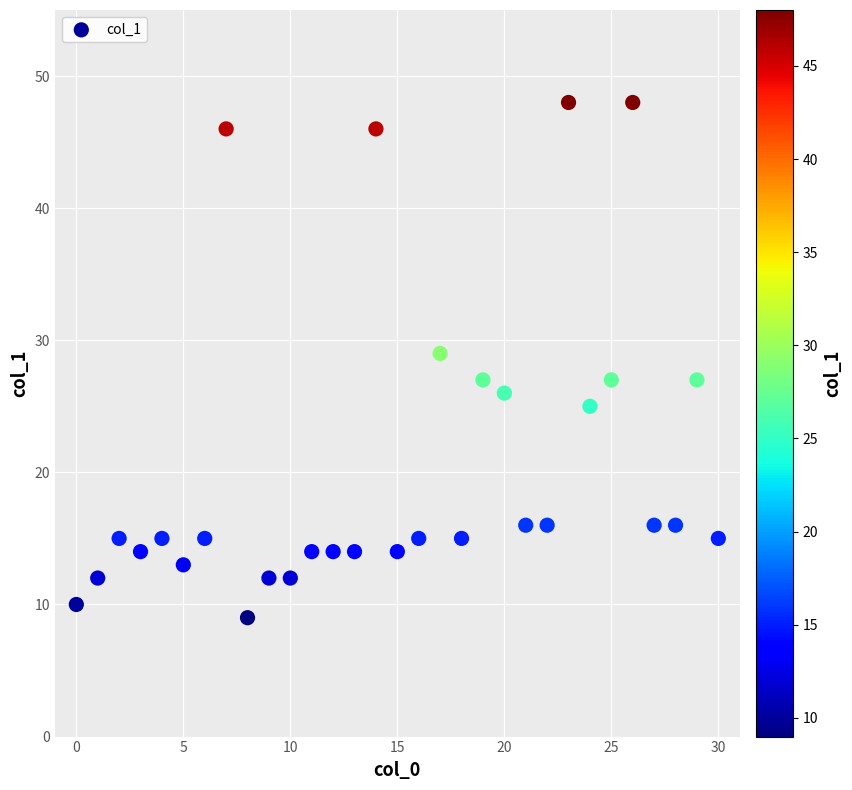

What is the range of Y values (max minus min)?

39